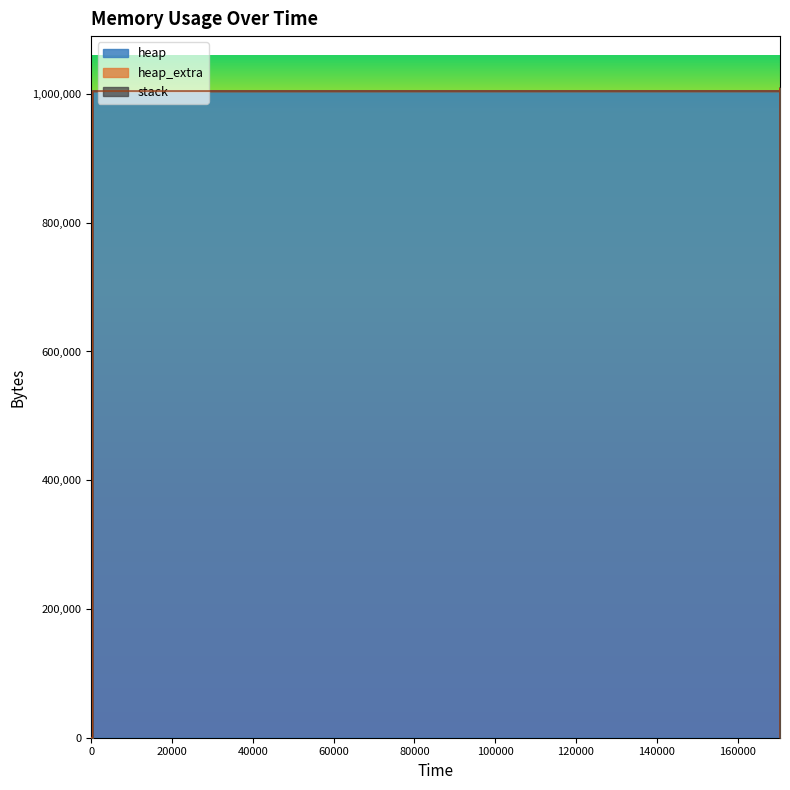

How many series are shown in this chart?

3